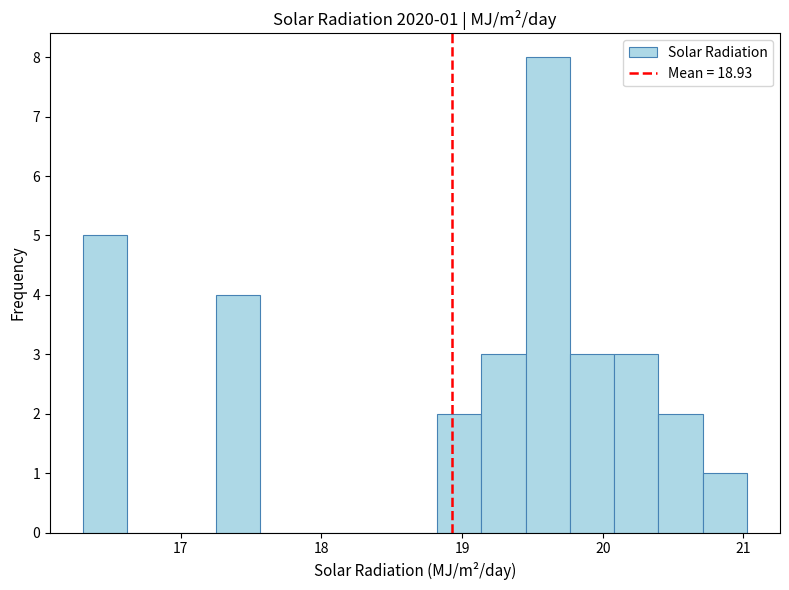

Read against the x-axis, roughly where is the centre of the tallest bar?

19.6